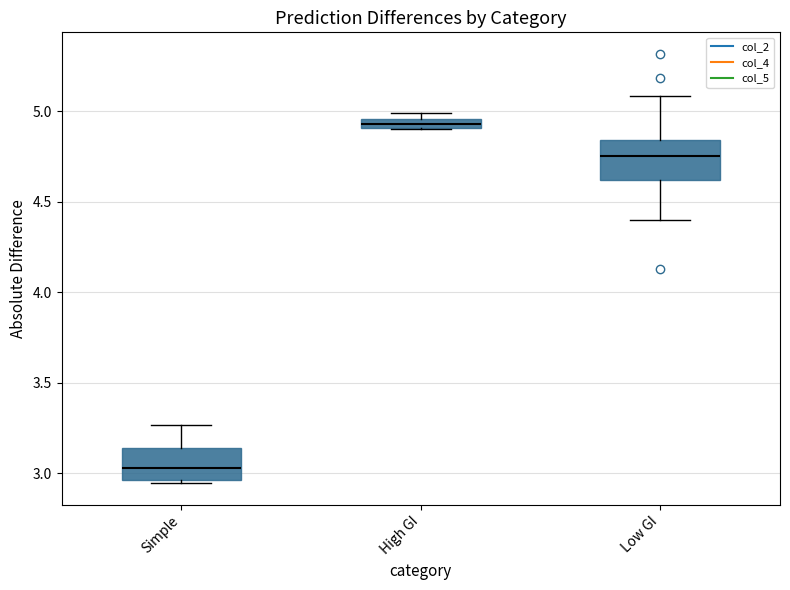

Where is the upper edge of the box for High GI on the y-axis? The values are not printed on the chart, so give them approximately, as read against the axis.

4.95